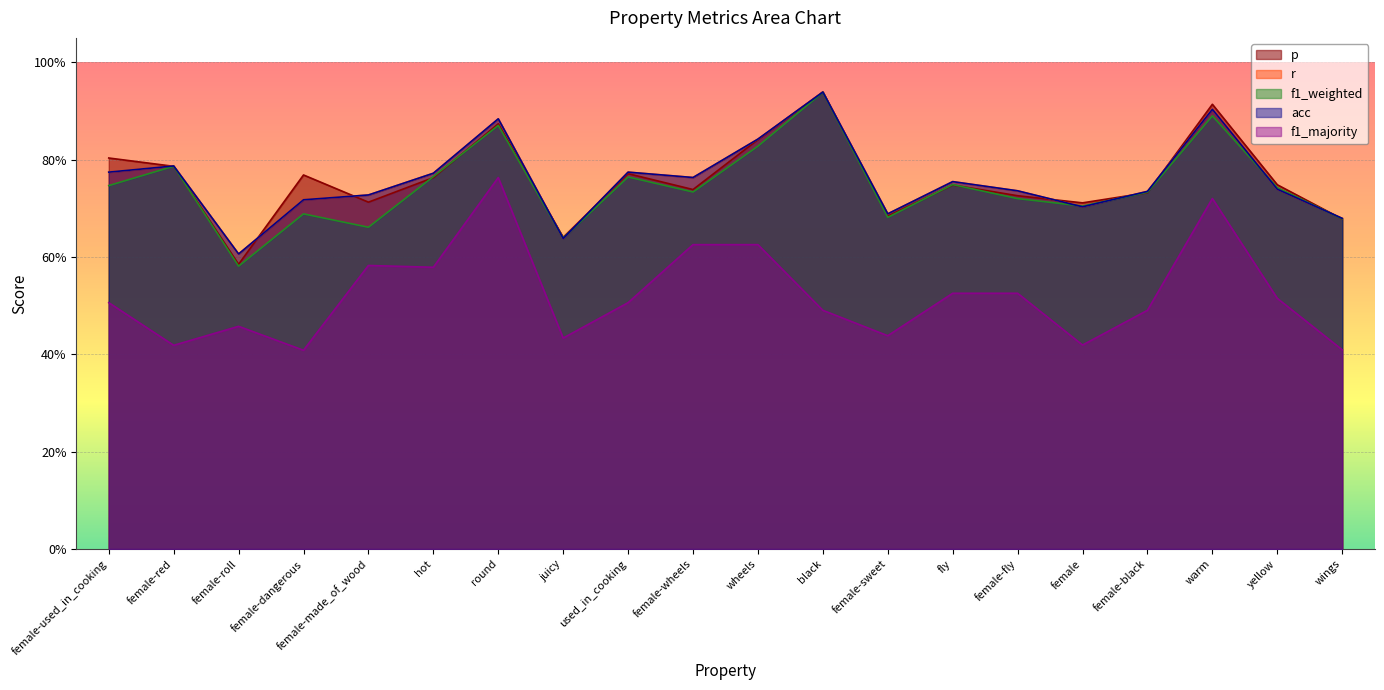

What is the highest value of the p series?

0.9